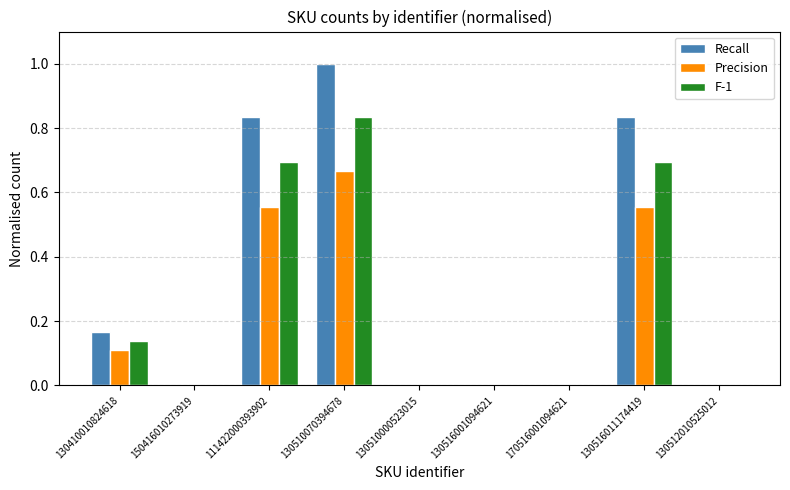

At which category is the sum across all series the highest?

130510070394678